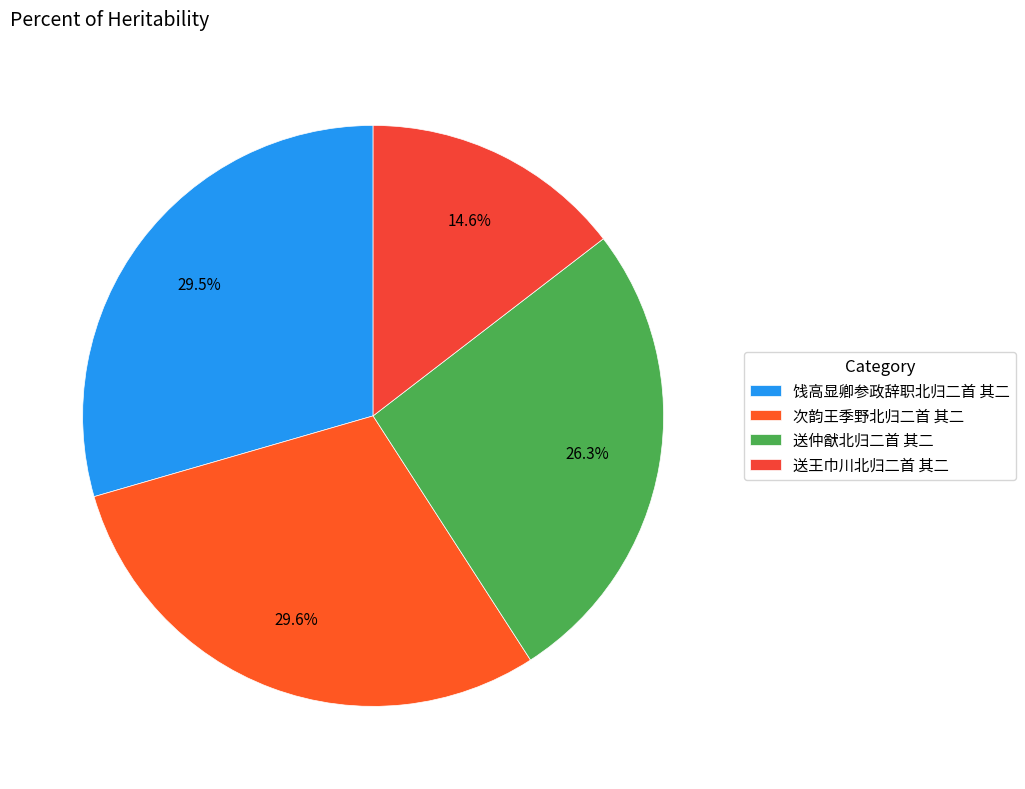

To the nearest percent, what portion does 送王巾川北归二首 其二 represent?

15%